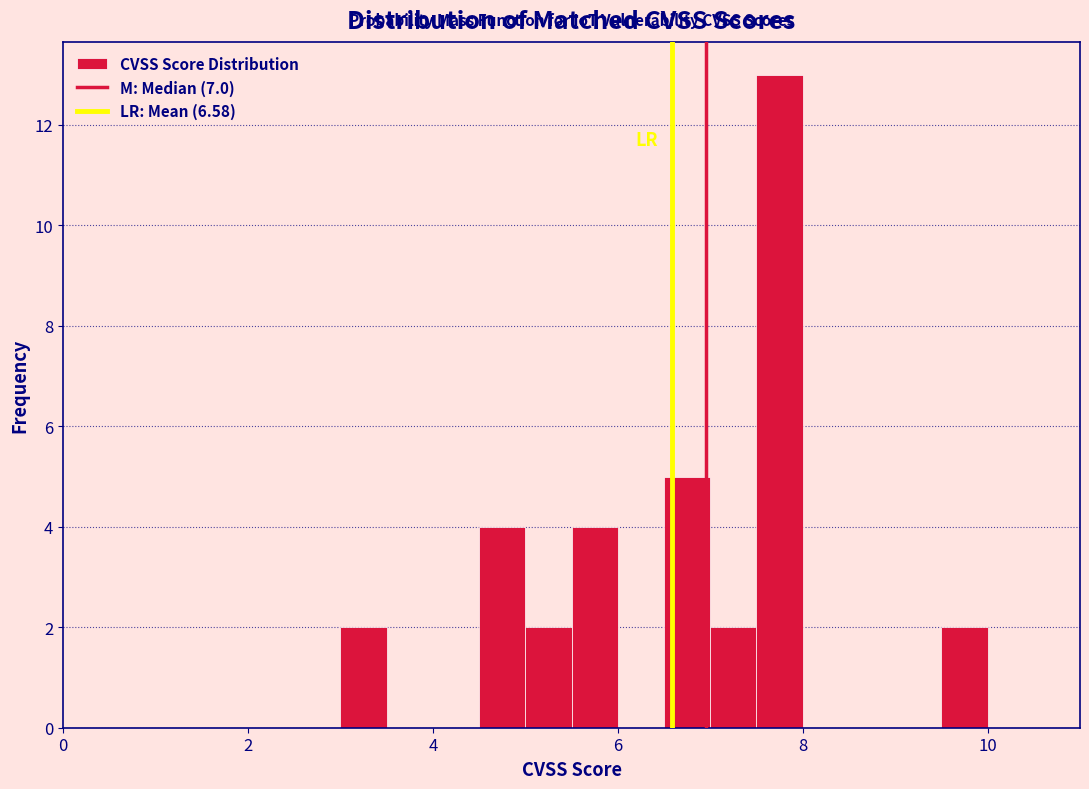

Read against the x-axis, roughly where is the centre of the tallest bar?

7.8